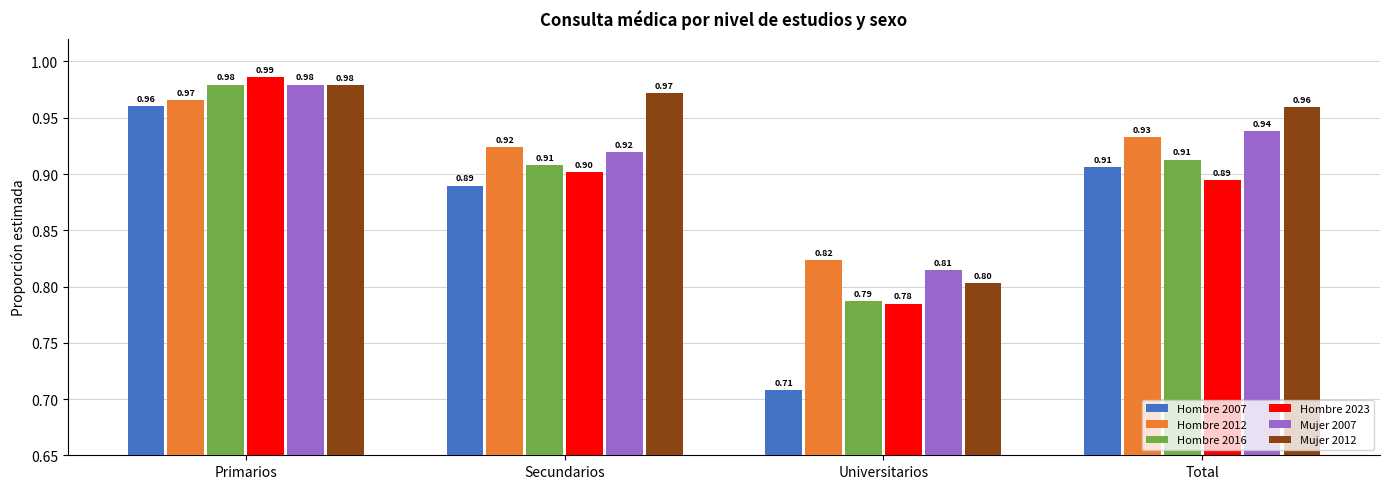

What is the sum of the Hombre 2012 values at Universitarios and Secundarios?

1.7